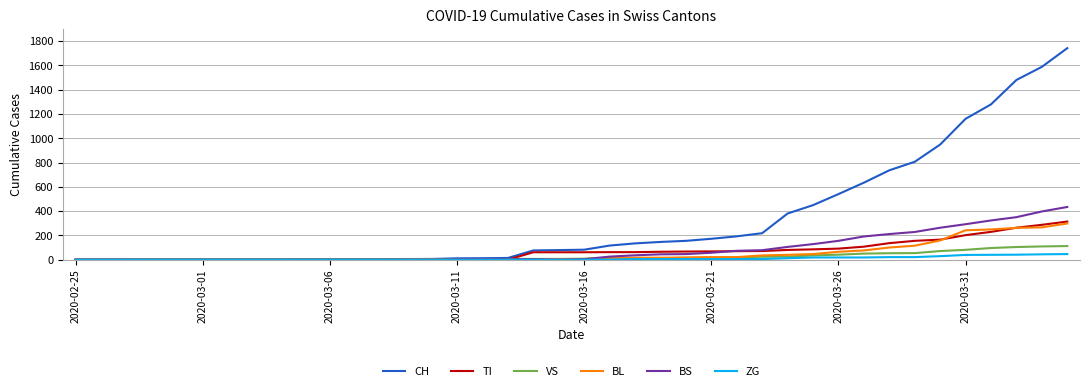

What are all the series names shown in the legend?

CH, TI, VS, BL, BS, ZG